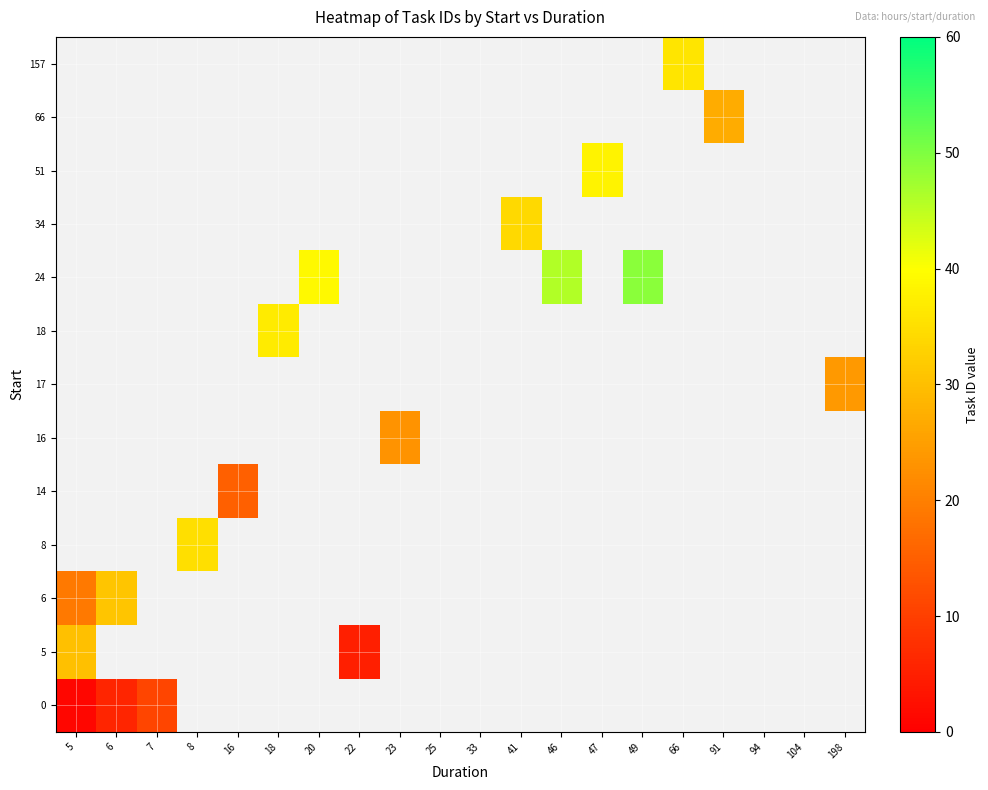

What is the difference between the highest and lowest values at 5?

29.0